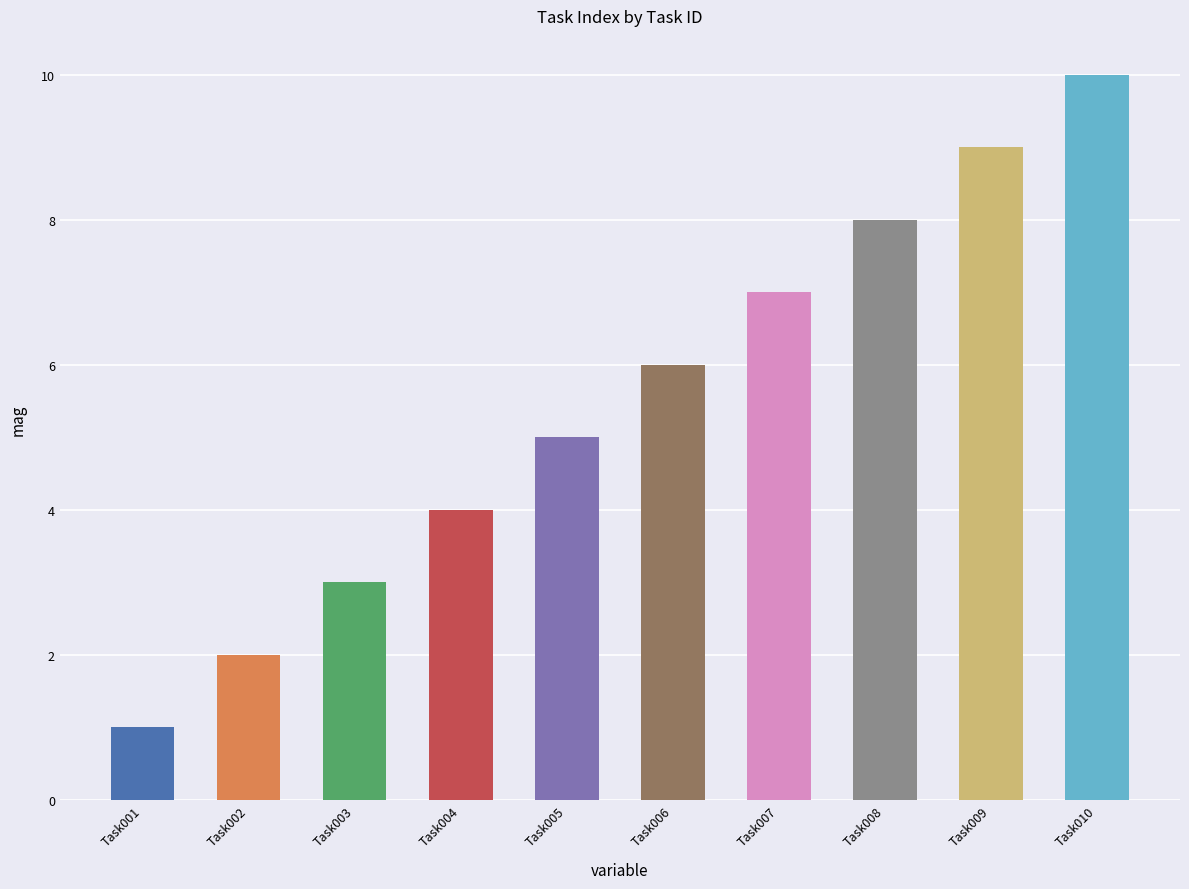

Reading left to right, list all the values displayed in this chart.

1	2	3	4	5	6	7	8	9	10